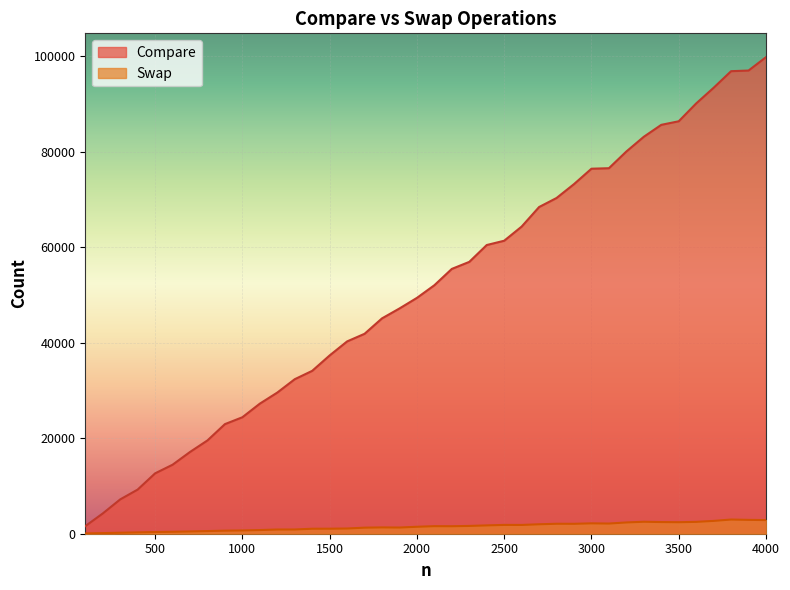

At which category does Swap reach its first local peak?

1800